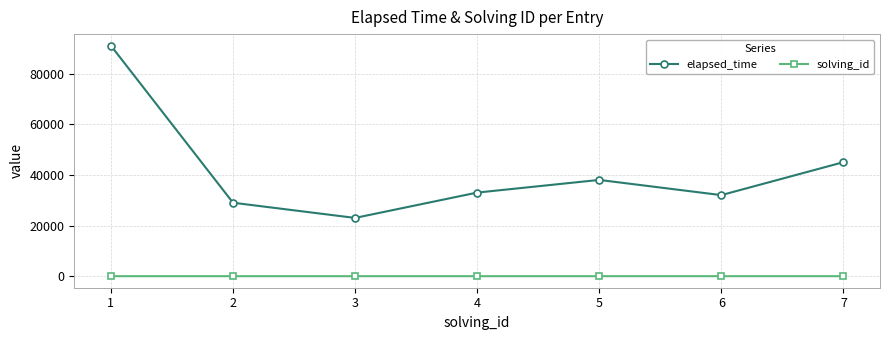

The value of elapsed_time at 2 is 41395. True or false?

False